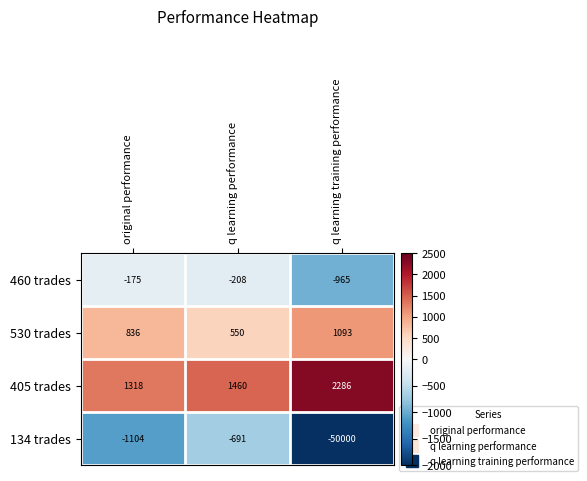

Reading left to right, transcribe all the data shown in this chart.

460 trades: original performance=-175	q learning performance=-208	q learning training performance=-965
530 trades: original performance=836	q learning performance=550	q learning training performance=1093
405 trades: original performance=1318	q learning performance=1460	q learning training performance=2286
134 trades: original performance=-1104	q learning performance=-691	q learning training performance=-50000